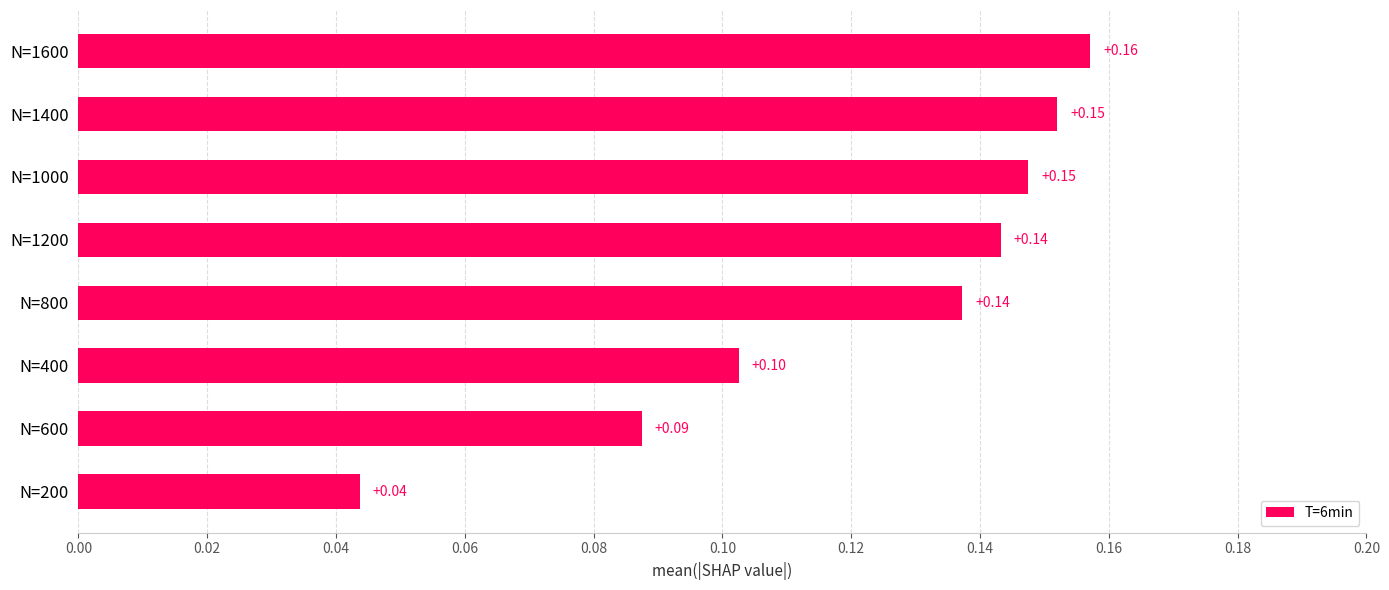

What is the difference between the maximum and second lowest values?

0.1